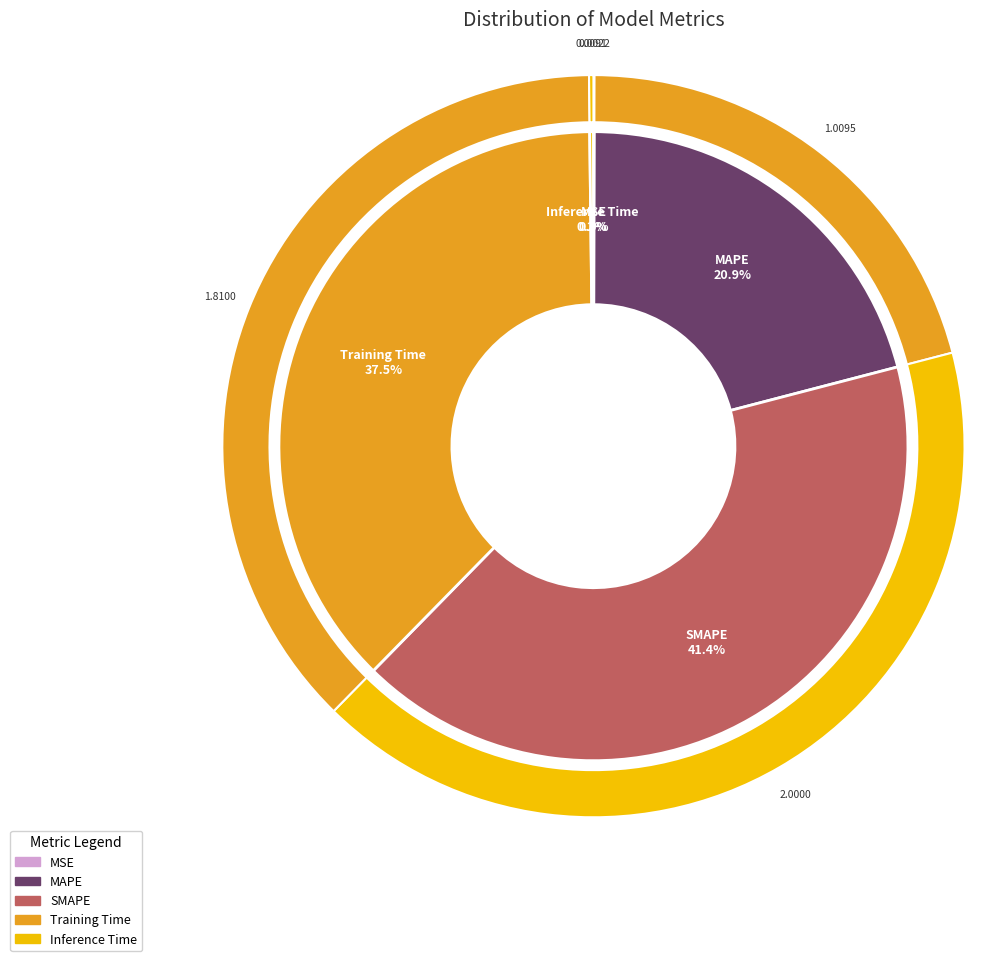

How many segments does this pie chart have?

5